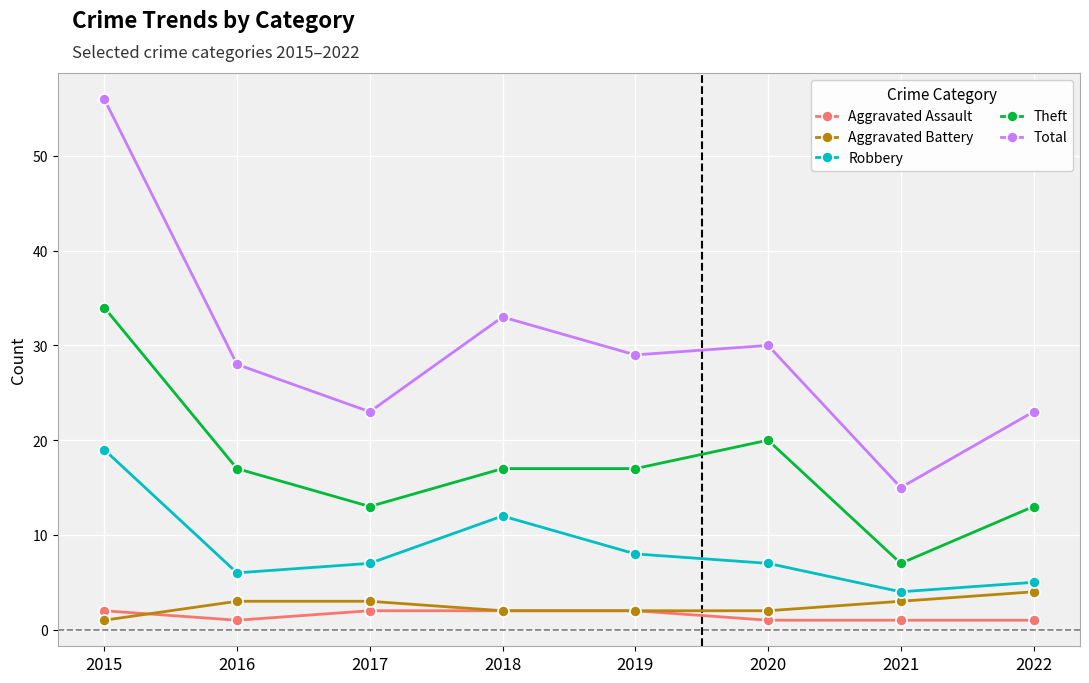

What is the minimum value shown in the chart?

1